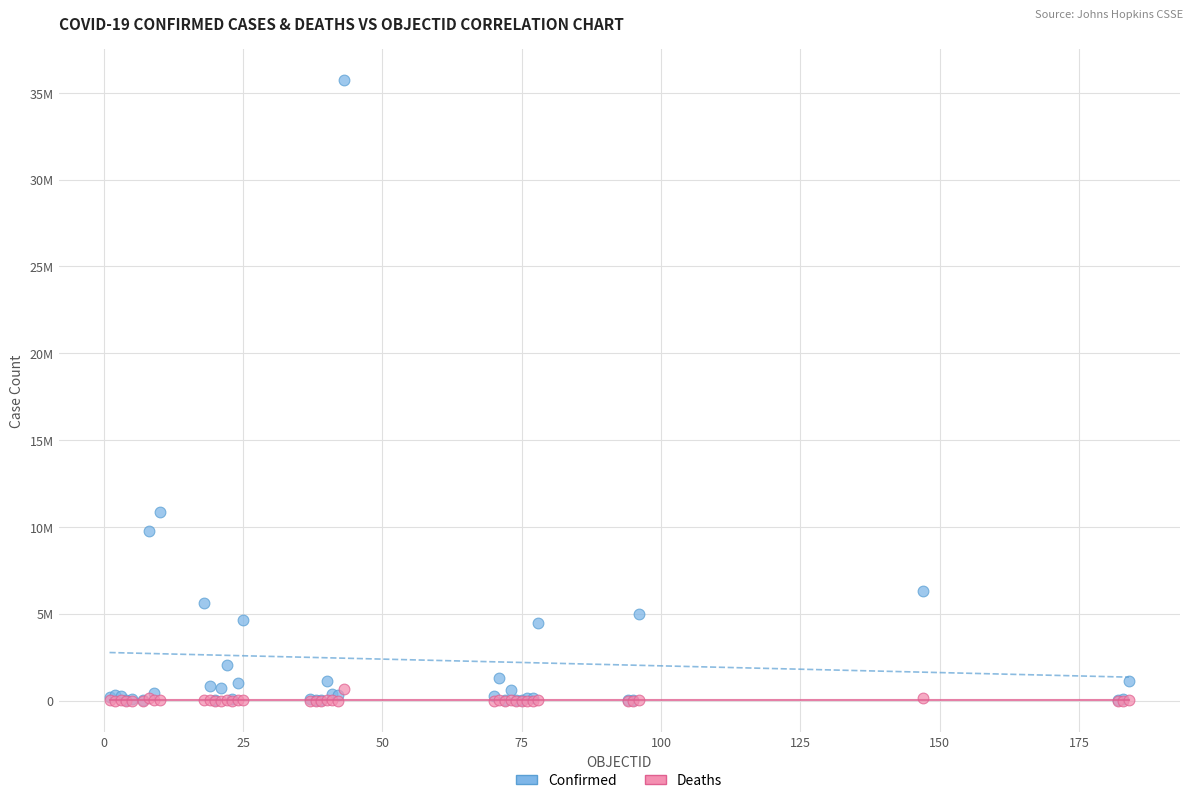

What are all the series names shown in the legend?

Confirmed, Deaths